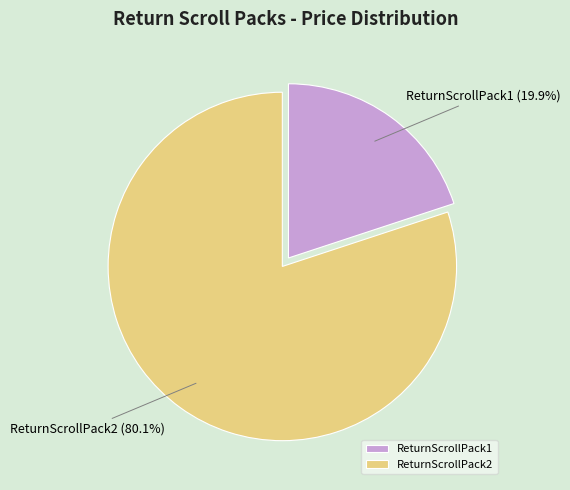

Which category has the smallest portion of the pie?

ReturnScrollPack1